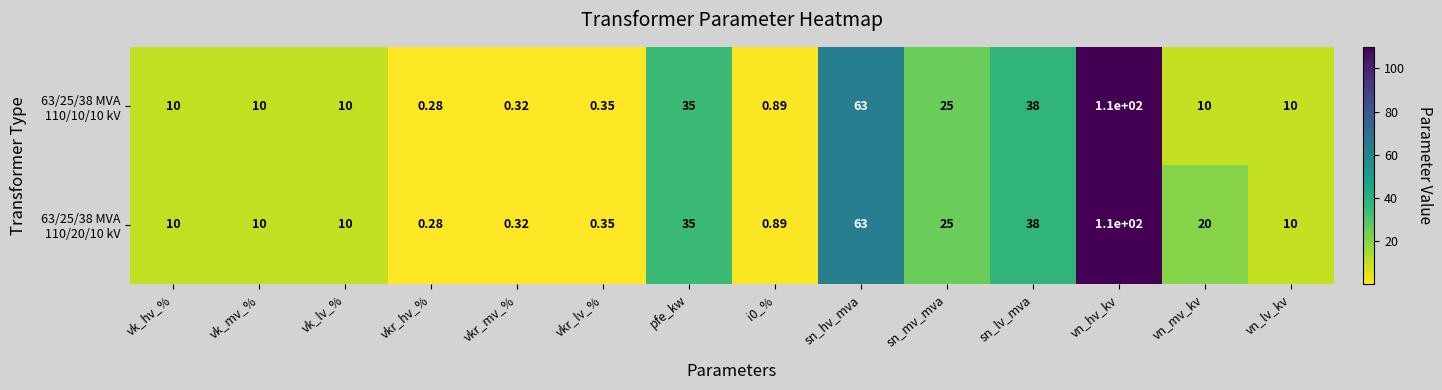

At which category is the sum across all series the highest?

vn_hv_kv